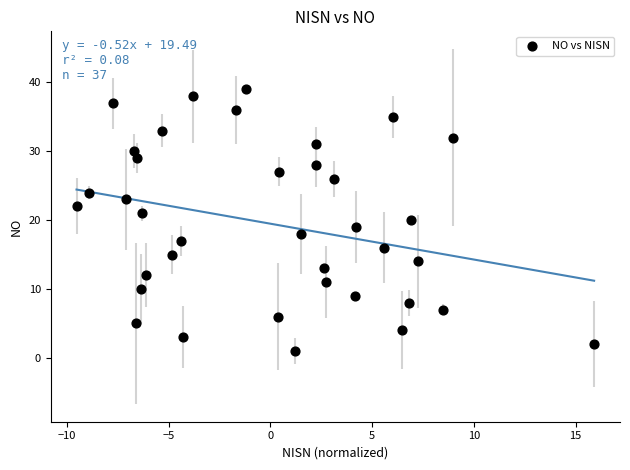

What is the range of Y values (max minus min)?

38